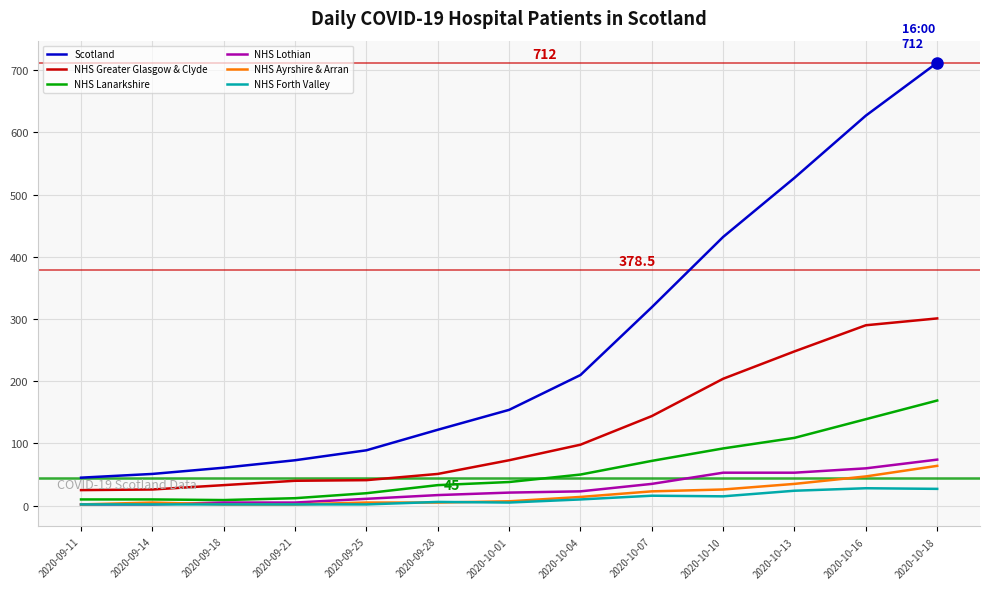

True or false: NHS Lanarkshire and Scotland intersect in this chart.

False